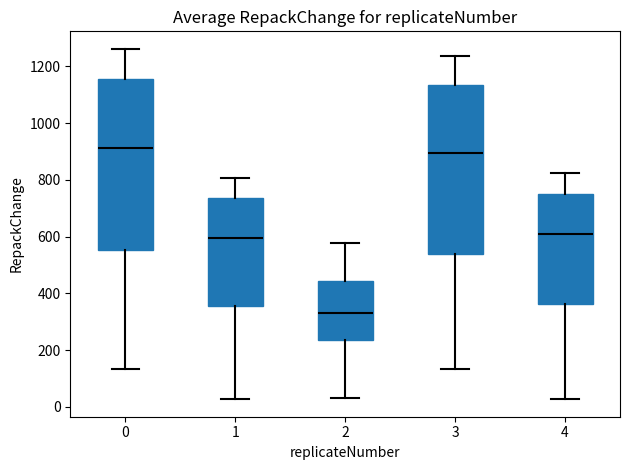

Reading left to right, read every box against the y-axis: the position of its median line, the range the box covers, and the ends of its whiskers. The values are not printed on the chart, so give them approximately, as read against the axis.

0: median 920, box 560 to 1160, whiskers 140 to 1260
1: median 600, box 360 to 740, whiskers 20 to 800
2: median 340, box 240 to 440, whiskers 20 to 580
3: median 900, box 540 to 1140, whiskers 140 to 1240
4: median 600, box 360 to 760, whiskers 20 to 820